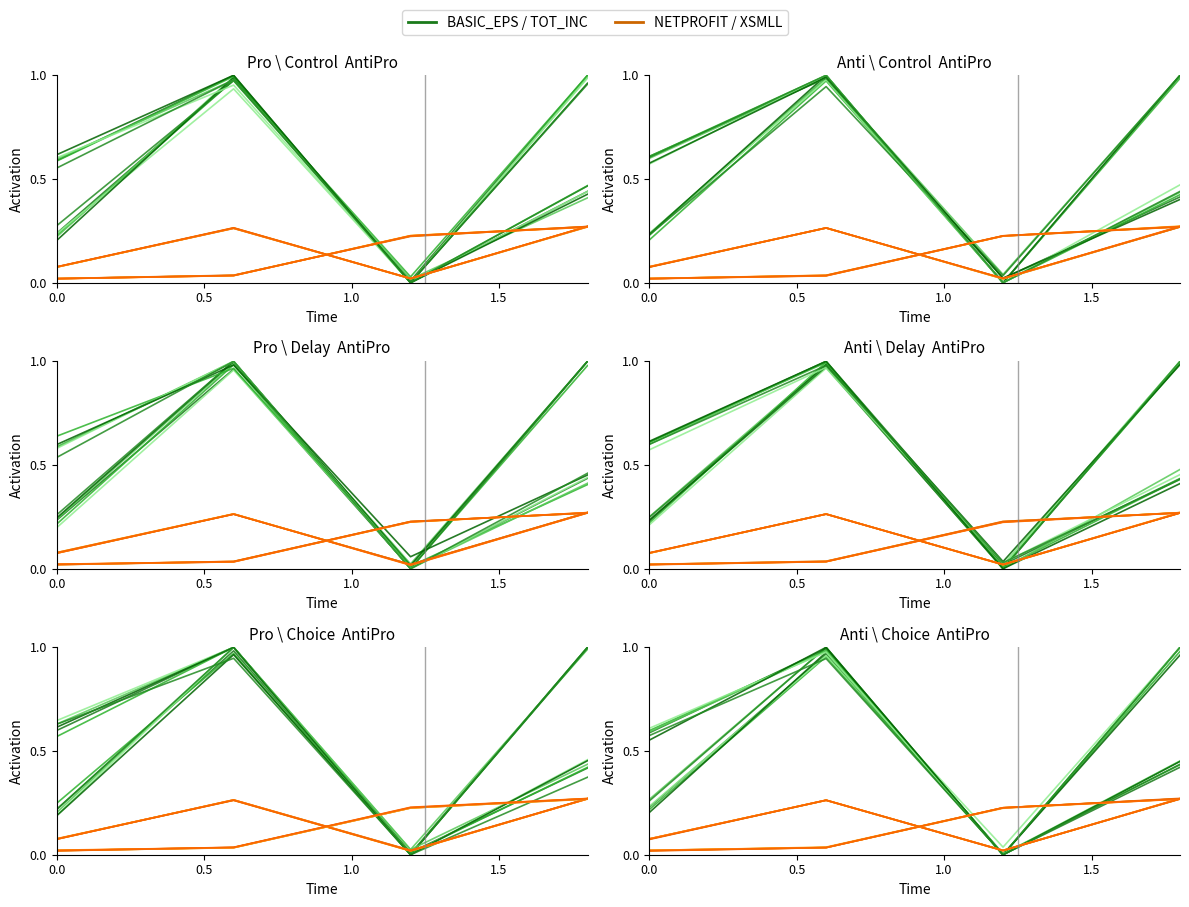

How many lines are shown in the chart?

4